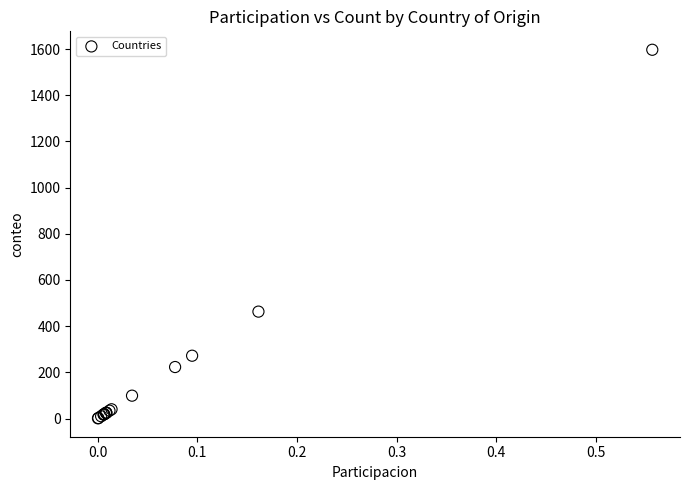

What Y value in the scatter plot is closest to 799?

463